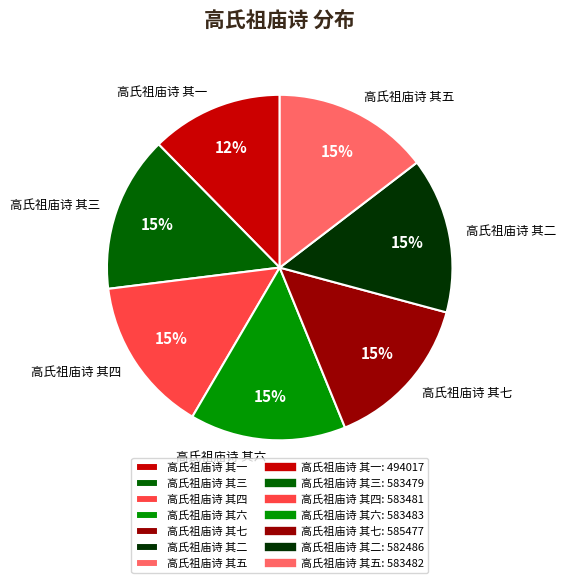

Which slice is the smallest?

高氏祖庙诗 其一